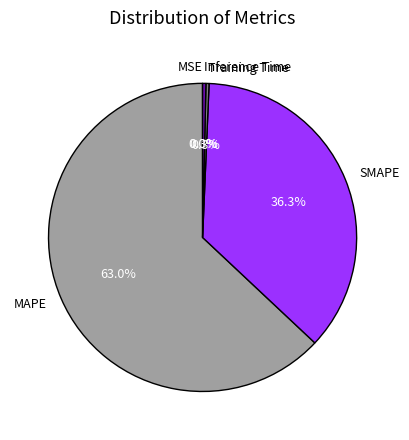

What portion of the pie excludes Inference Time?

99.7%